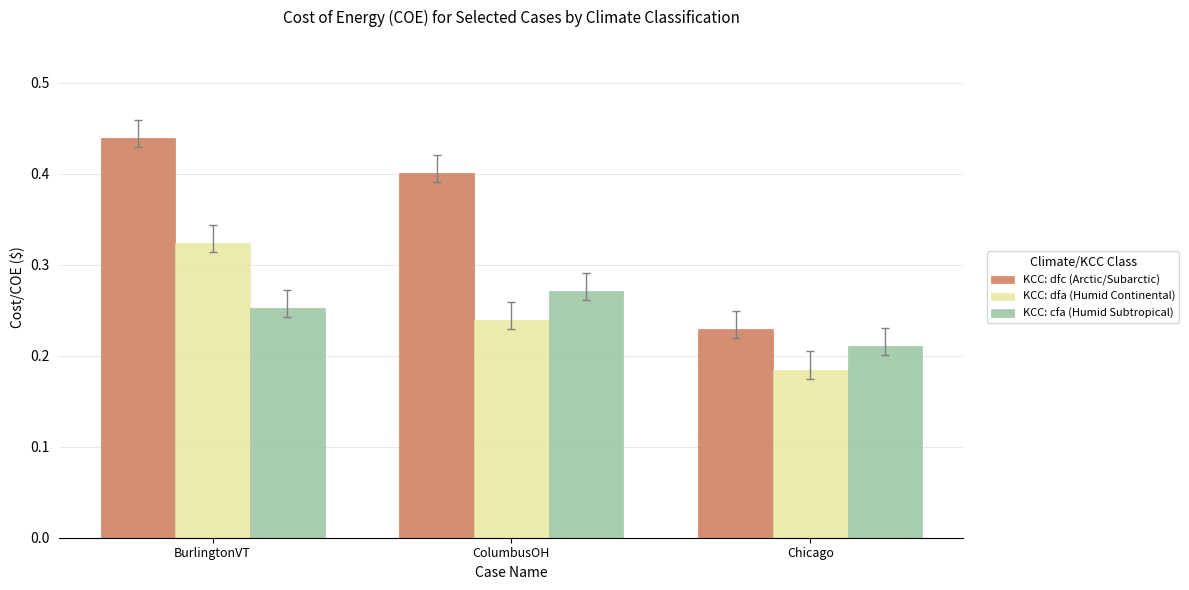

At which label does KCC: cfa (Humid Subtropical) reach its minimum?

Chicago